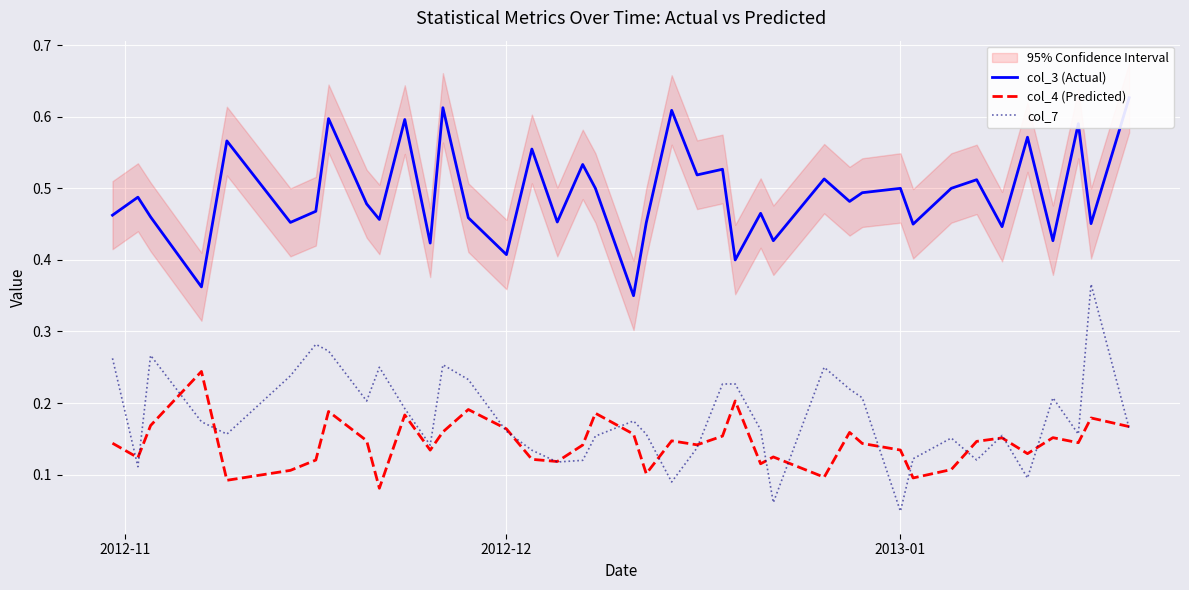

True or false: col_4 (Predicted) has more than 1 interior local peaks.

True